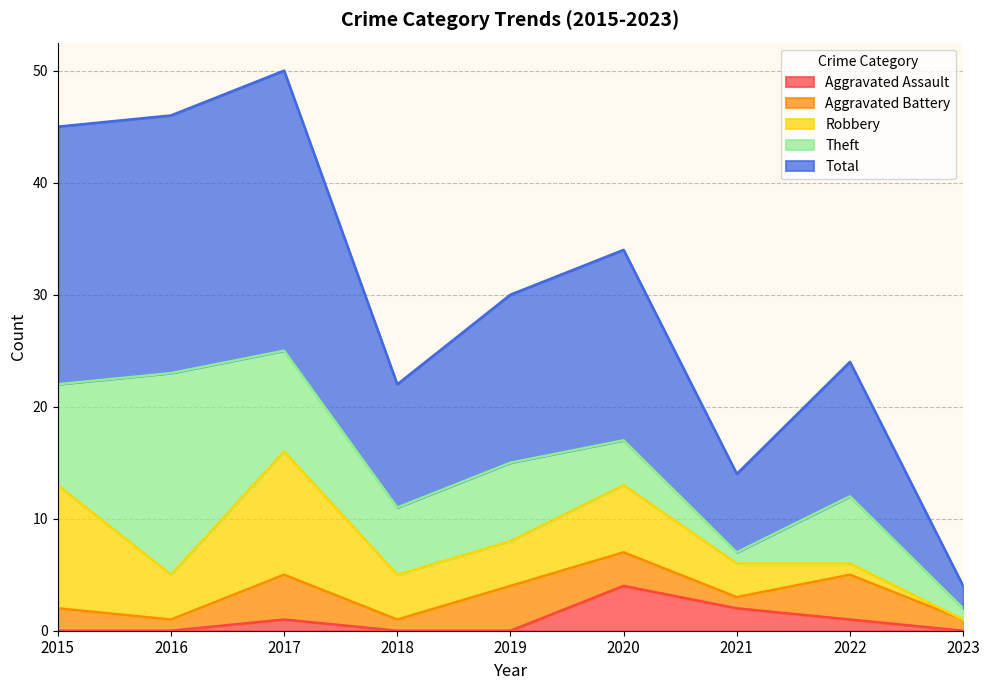

How many values in the Theft series exceed 6?

4